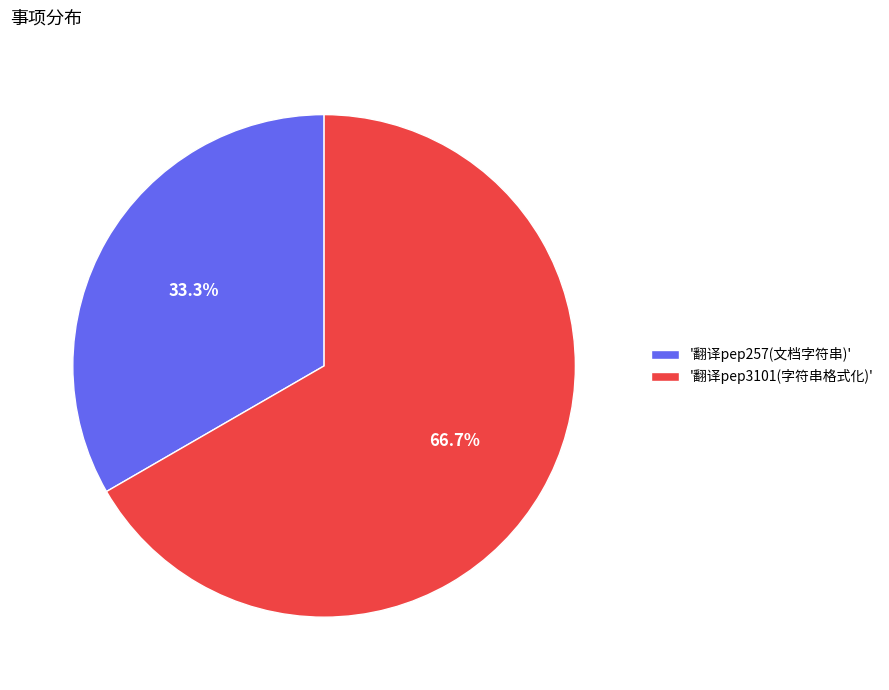

What is the largest slice in the pie chart?

'翻译pep3101(字符串格式化)'